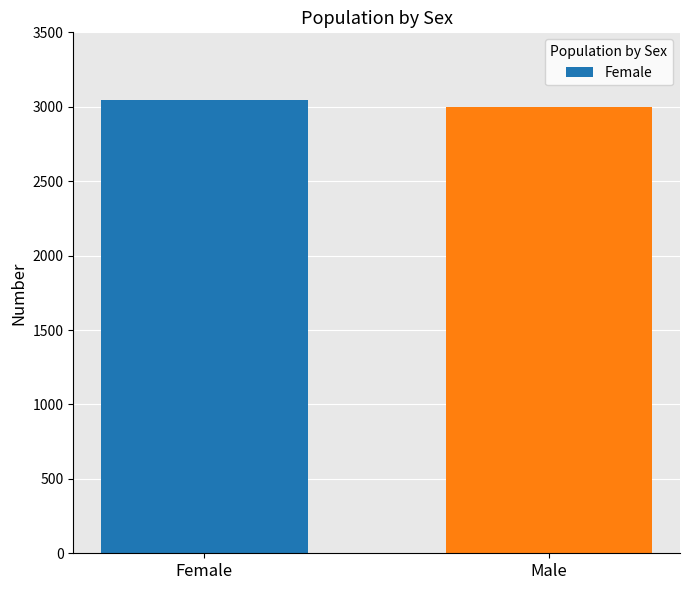

How many bars are there in total?

2